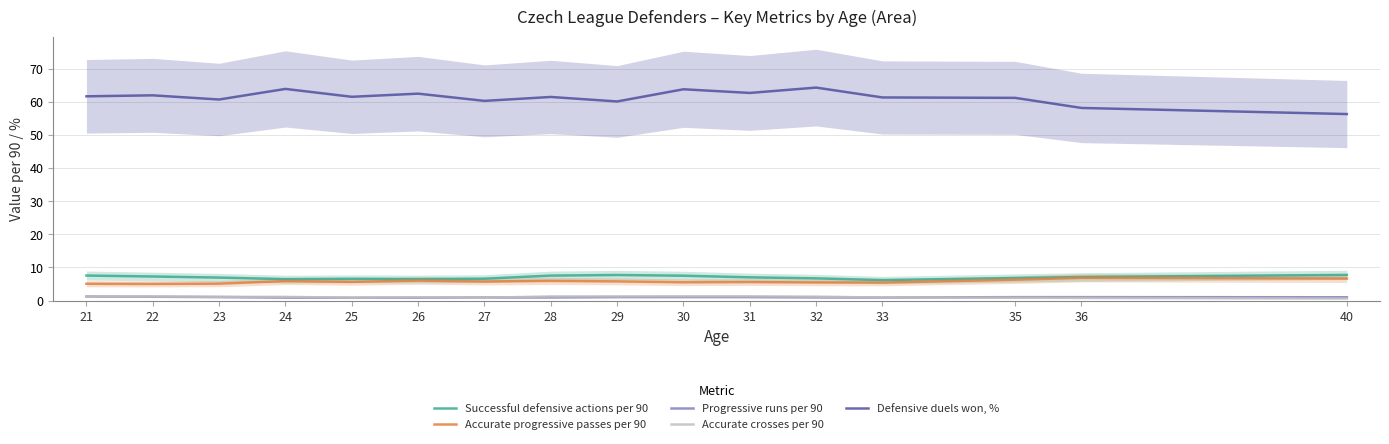

What is the average value of the Defensive duels won, % series?

61.3